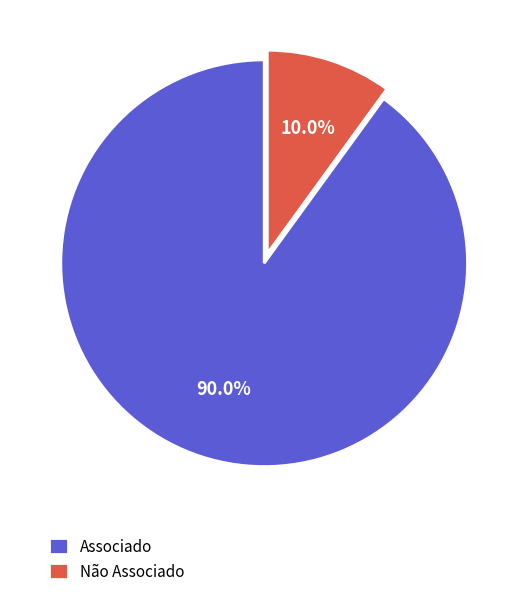

Rank the categories by value from highest to lowest.

Associado, Não Associado